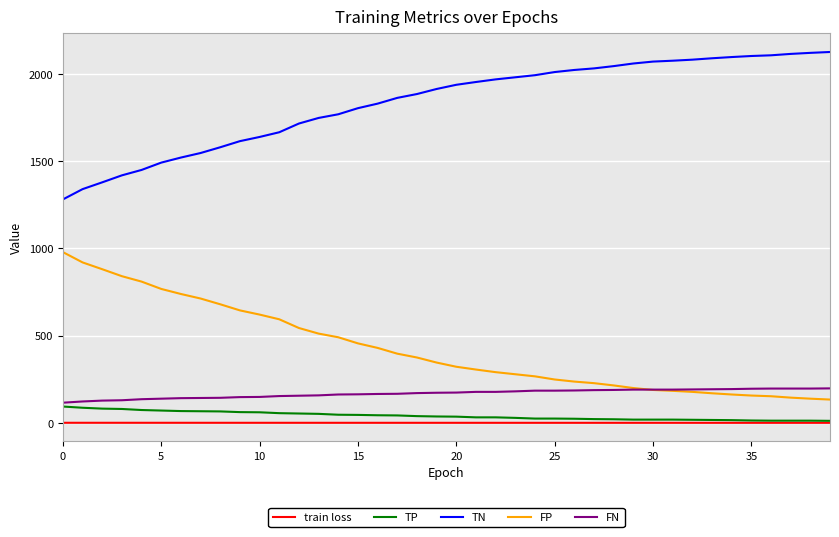

How many distinct data groups are displayed?

5